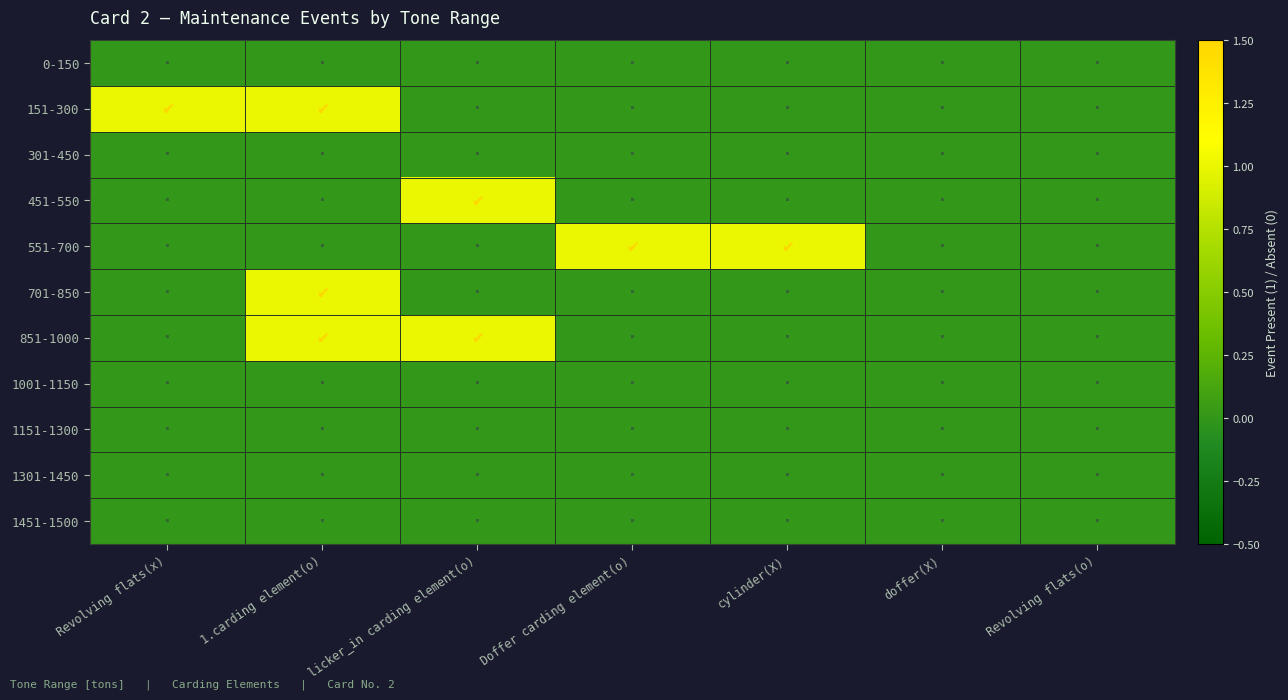

Reading left to right, what are all the values shown in this chart?

0-150: Revolving flats(x)=0	1.carding element(o)=0	licker_in carding element(o)=0	Doffer carding element(o)=0	cylinder(X)=0	doffer(X)=0	Revolving flats(o)=0
151-300: Revolving flats(x)=1	1.carding element(o)=1	licker_in carding element(o)=0	Doffer carding element(o)=0	cylinder(X)=0	doffer(X)=0	Revolving flats(o)=0
301-450: Revolving flats(x)=0	1.carding element(o)=0	licker_in carding element(o)=0	Doffer carding element(o)=0	cylinder(X)=0	doffer(X)=0	Revolving flats(o)=0
451-550: Revolving flats(x)=0	1.carding element(o)=0	licker_in carding element(o)=1	Doffer carding element(o)=0	cylinder(X)=0	doffer(X)=0	Revolving flats(o)=0
551-700: Revolving flats(x)=0	1.carding element(o)=0	licker_in carding element(o)=0	Doffer carding element(o)=1	cylinder(X)=1	doffer(X)=0	Revolving flats(o)=0
701-850: Revolving flats(x)=0	1.carding element(o)=1	licker_in carding element(o)=0	Doffer carding element(o)=0	cylinder(X)=0	doffer(X)=0	Revolving flats(o)=0
851-1000: Revolving flats(x)=0	1.carding element(o)=1	licker_in carding element(o)=1	Doffer carding element(o)=0	cylinder(X)=0	doffer(X)=0	Revolving flats(o)=0
1001-1150: Revolving flats(x)=0	1.carding element(o)=0	licker_in carding element(o)=0	Doffer carding element(o)=0	cylinder(X)=0	doffer(X)=0	Revolving flats(o)=0
1151-1300: Revolving flats(x)=0	1.carding element(o)=0	licker_in carding element(o)=0	Doffer carding element(o)=0	cylinder(X)=0	doffer(X)=0	Revolving flats(o)=0
1301-1450: Revolving flats(x)=0	1.carding element(o)=0	licker_in carding element(o)=0	Doffer carding element(o)=0	cylinder(X)=0	doffer(X)=0	Revolving flats(o)=0
1451-1500: Revolving flats(x)=0	1.carding element(o)=0	licker_in carding element(o)=0	Doffer carding element(o)=0	cylinder(X)=0	doffer(X)=0	Revolving flats(o)=0